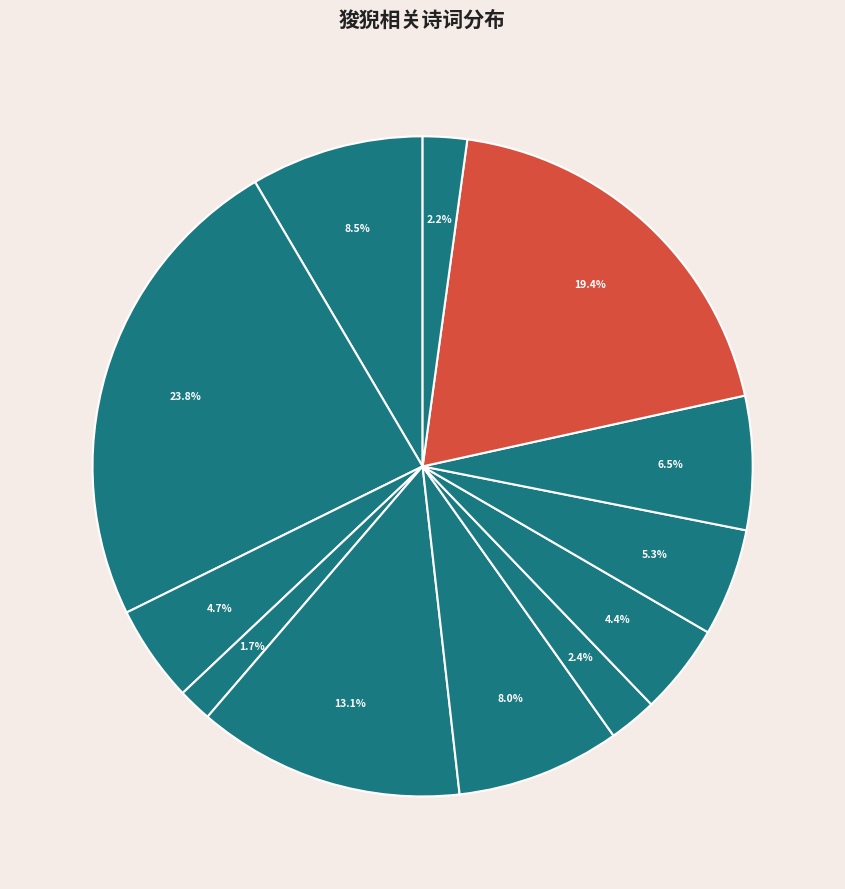

How many slices are in this pie chart?

12